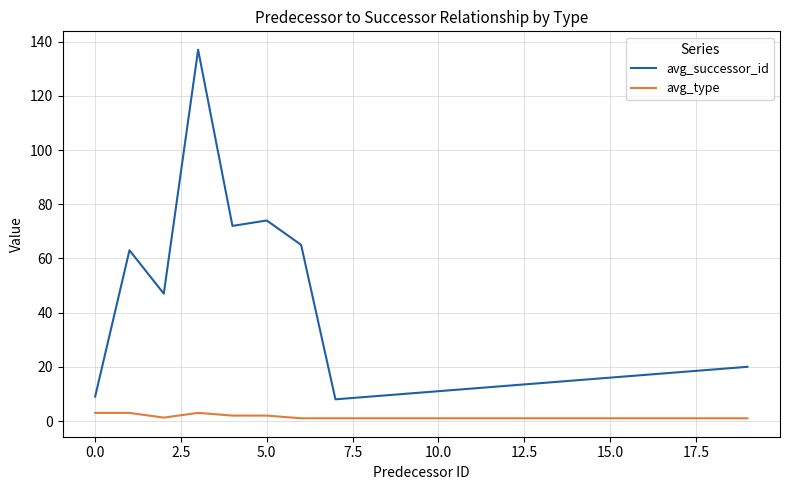

Which series has the widest spread of values?

avg_successor_id